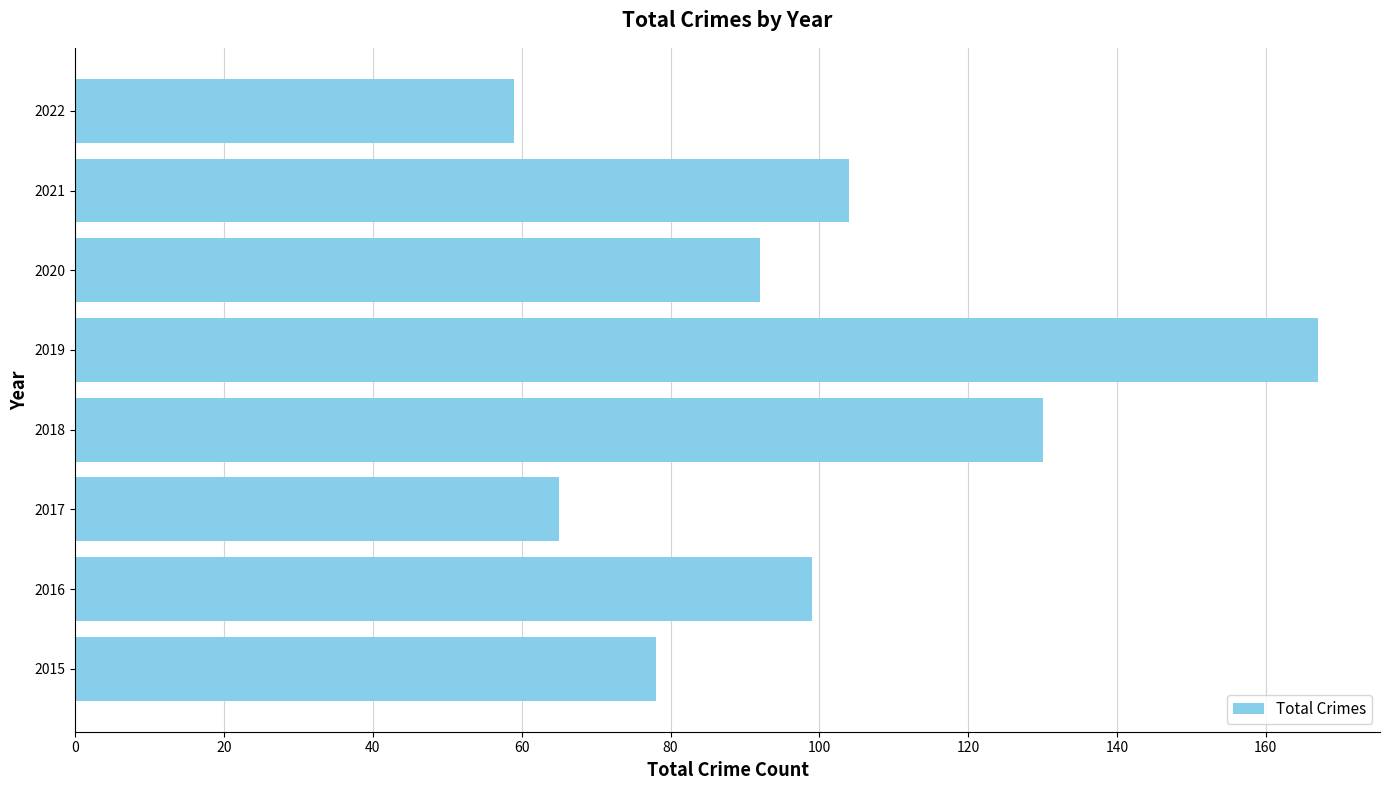

Does the chart contain any negative values?

No